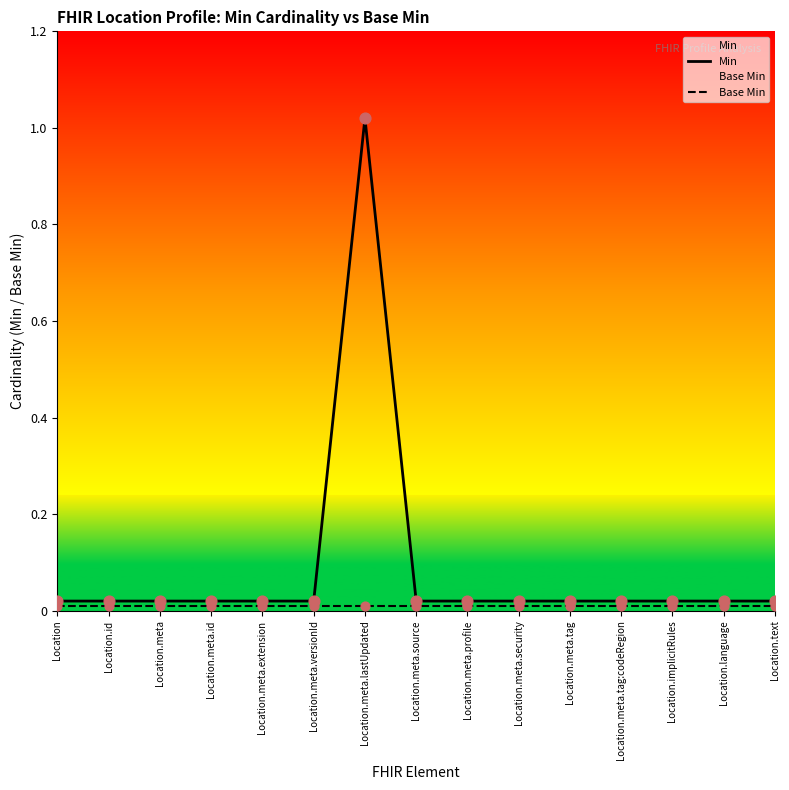

At which category is the sum across all series the highest?

Location.meta.lastUpdated